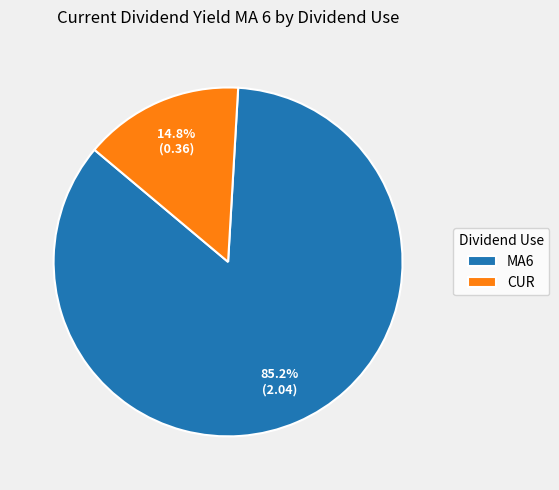

Does any single category account for the majority?

Yes